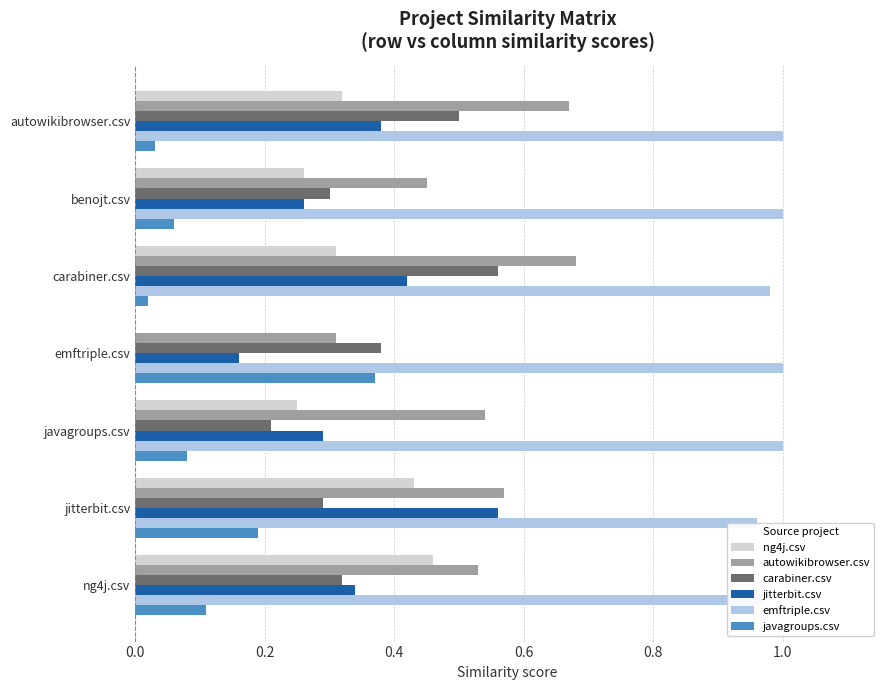

Read the ng4j.csv value at autowikibrowser.csv.

0.3